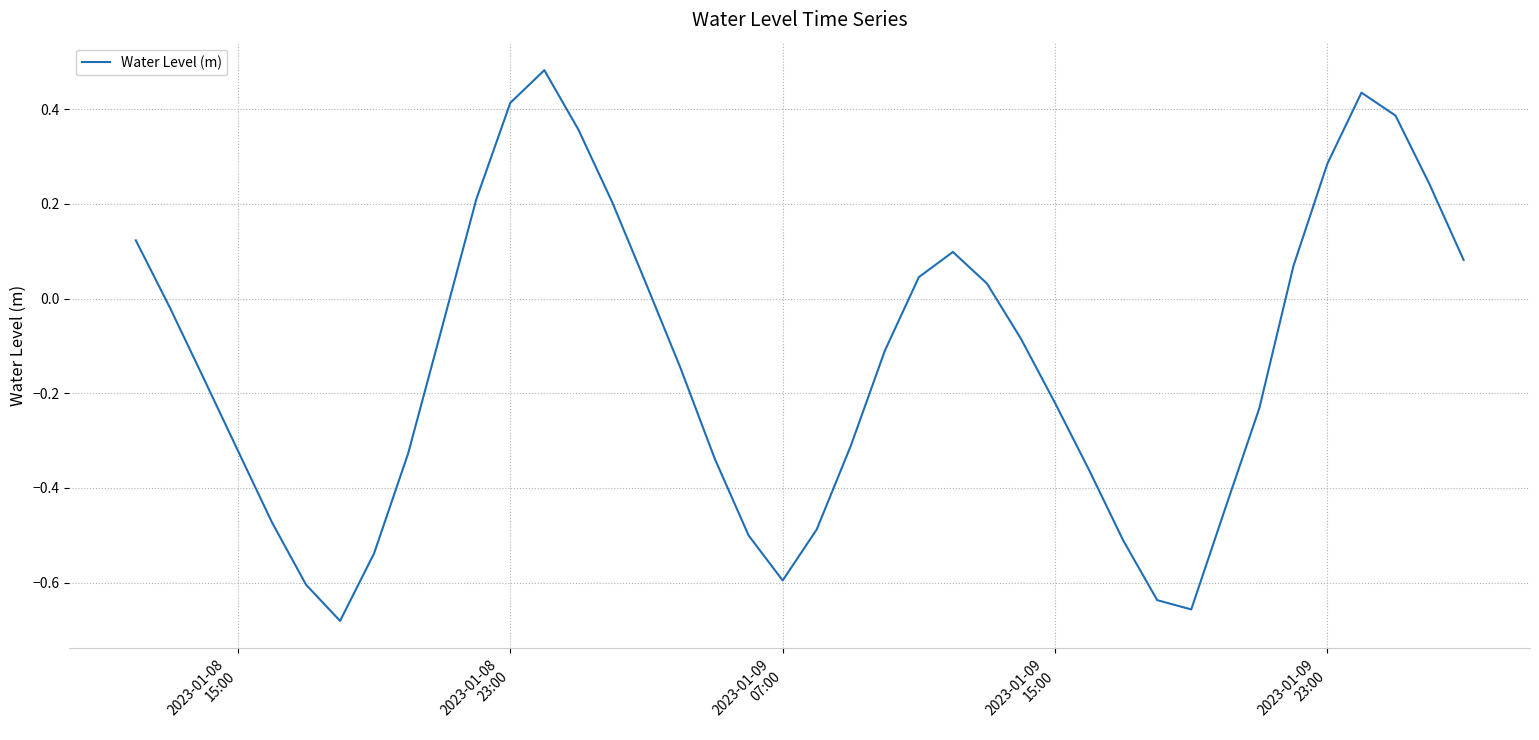

What is the difference between the maximum and minimum values?

1.2